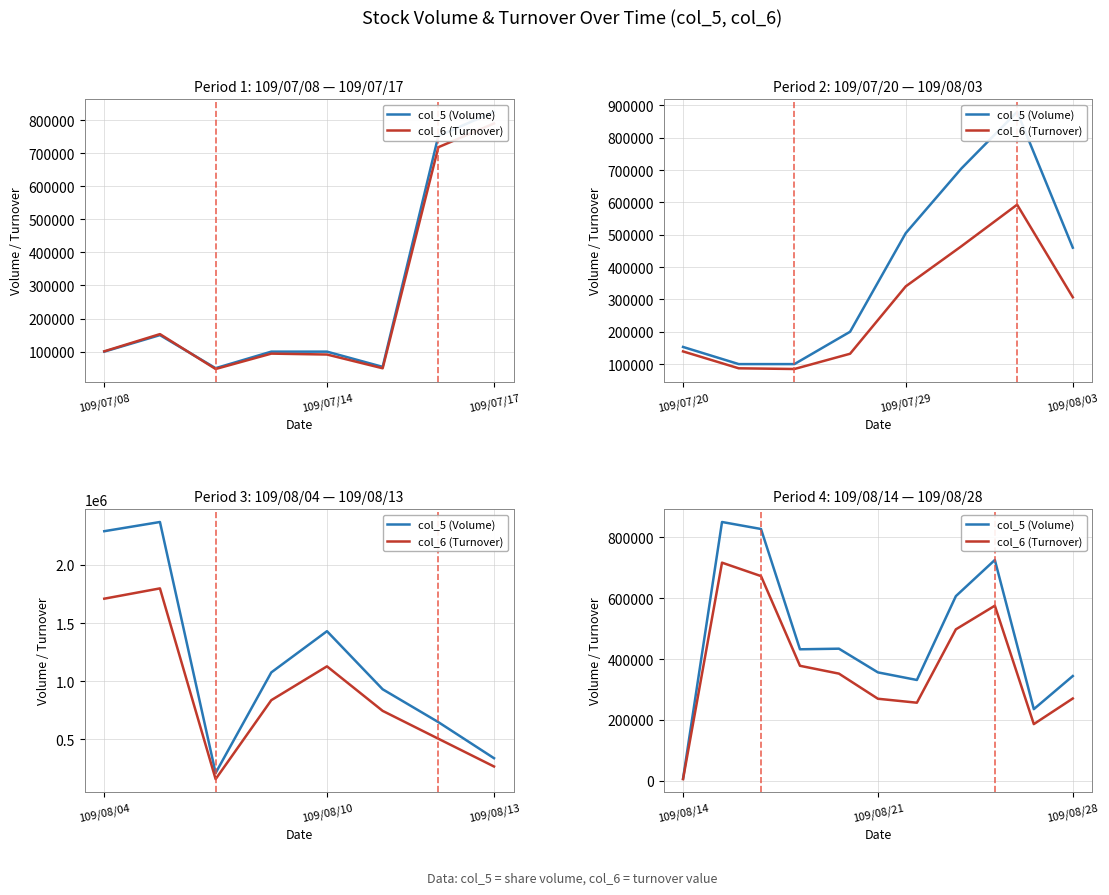

Is the value of col_6 (Turnover) at 3 greater than the value of col_5 (Volume) at 109/07/14?

No